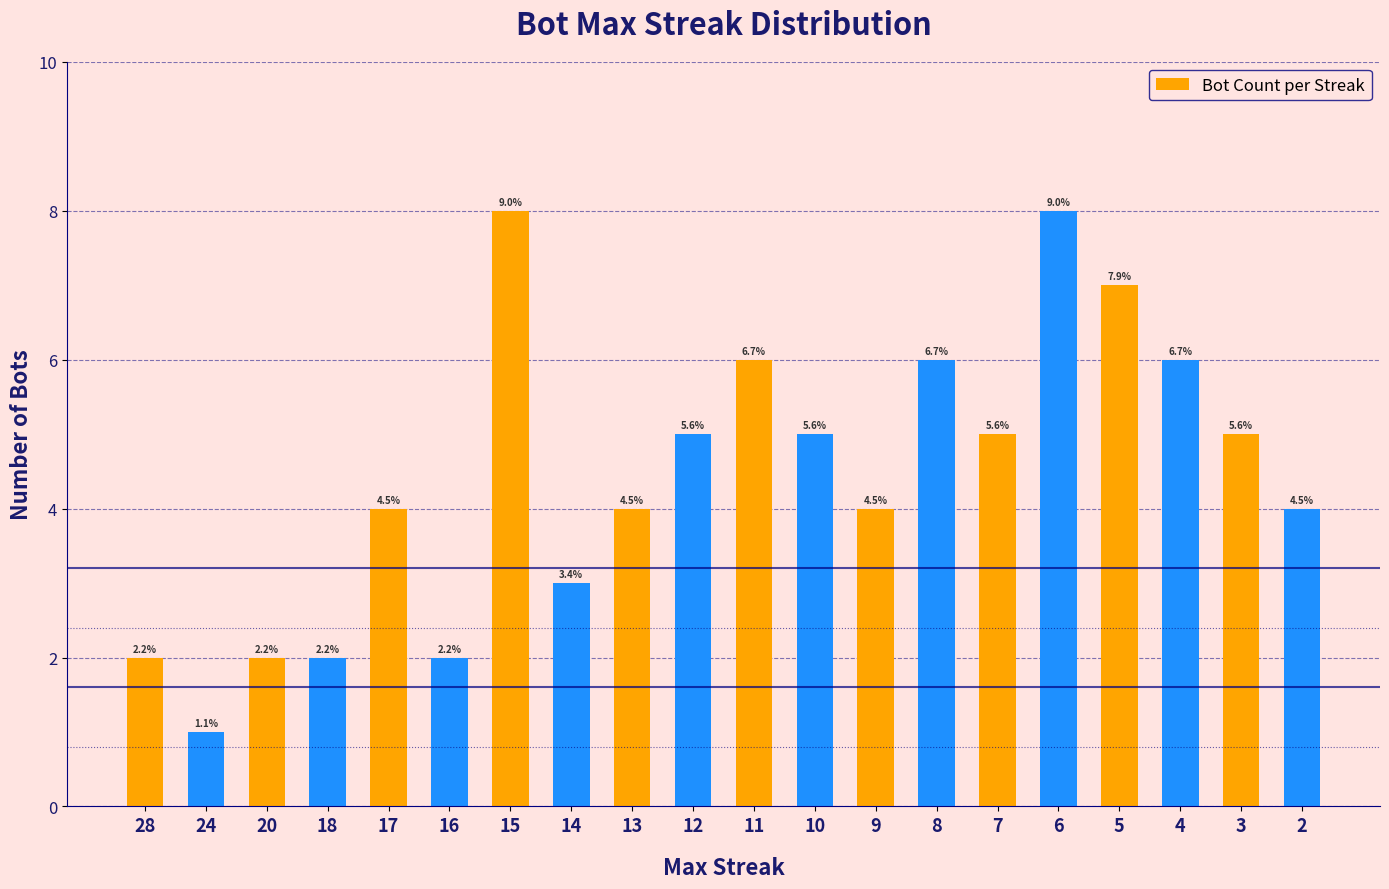

Which has a higher value, 15 or 2?

15